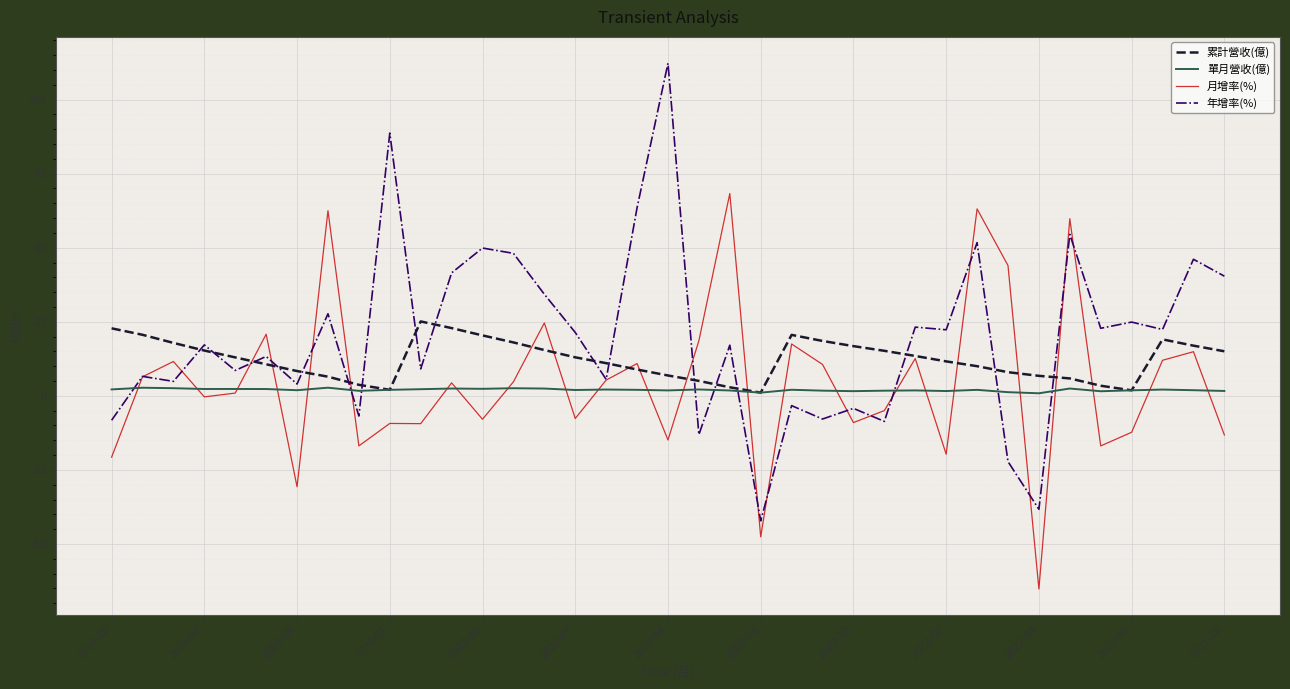

List the series in order of their peak value, highest first.

年增率(%), 月增率(%), 累計營收(億), 單月營收(億)